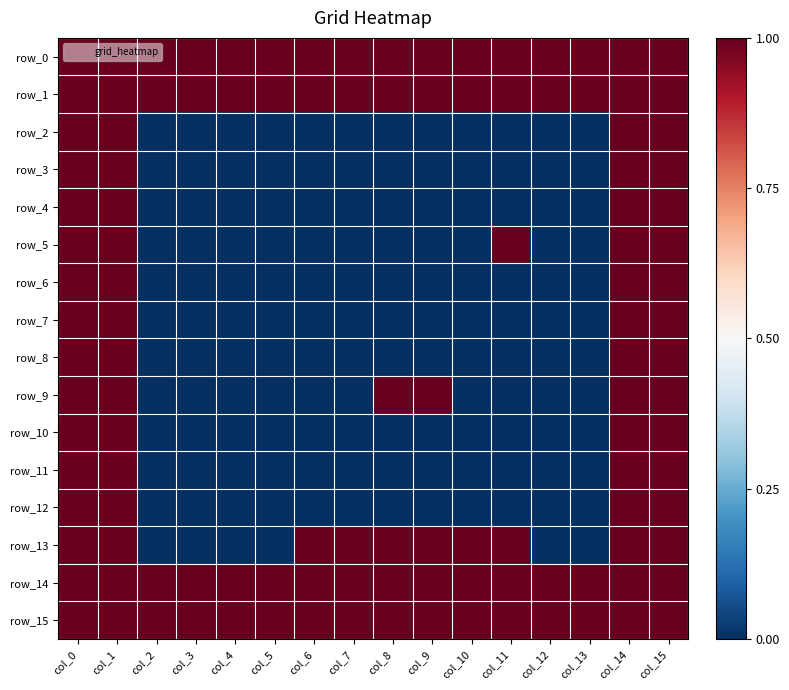

Reading left to right, what are all the values shown in this chart?

row_0: 1	1	1	1	1	1	1	1	1	1	1	1	1	1	1	1
row_1: 1	1	1	1	1	1	1	1	1	1	1	1	1	1	1	1
row_2: 1	1	0	0	0	0	0	0	0	0	0	0	0	0	1	1
row_3: 1	1	0	0	0	0	0	0	0	0	0	0	0	0	1	1
row_4: 1	1	0	0	0	0	0	0	0	0	0	0	0	0	1	1
row_5: 1	1	0	0	0	0	0	0	0	0	0	1	0	0	1	1
row_6: 1	1	0	0	0	0	0	0	0	0	0	0	0	0	1	1
row_7: 1	1	0	0	0	0	0	0	0	0	0	0	0	0	1	1
row_8: 1	1	0	0	0	0	0	0	0	0	0	0	0	0	1	1
row_9: 1	1	0	0	0	0	0	0	1	1	0	0	0	0	1	1
row_10: 1	1	0	0	0	0	0	0	0	0	0	0	0	0	1	1
row_11: 1	1	0	0	0	0	0	0	0	0	0	0	0	0	1	1
row_12: 1	1	0	0	0	0	0	0	0	0	0	0	0	0	1	1
row_13: 1	1	0	0	0	0	1	1	1	1	1	1	0	0	1	1
row_14: 1	1	1	1	1	1	1	1	1	1	1	1	1	1	1	1
row_15: 1	1	1	1	1	1	1	1	1	1	1	1	1	1	1	1